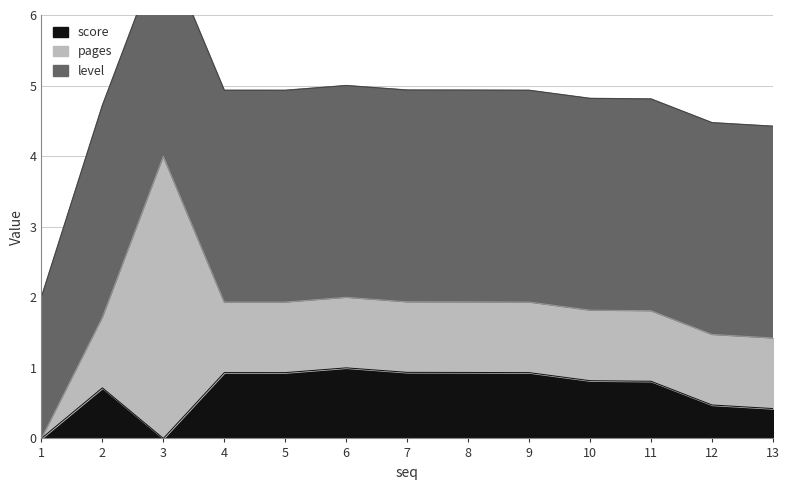

The value of pages at 12 is 1.3. True or false?

False